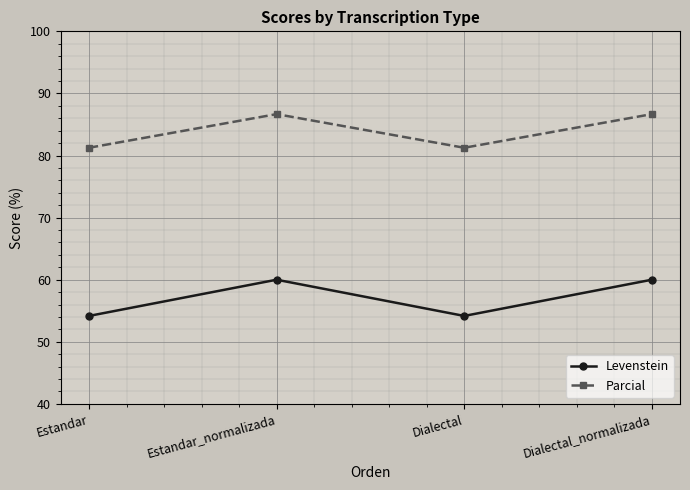

Which series has the largest range (max minus min)?

Levenstein